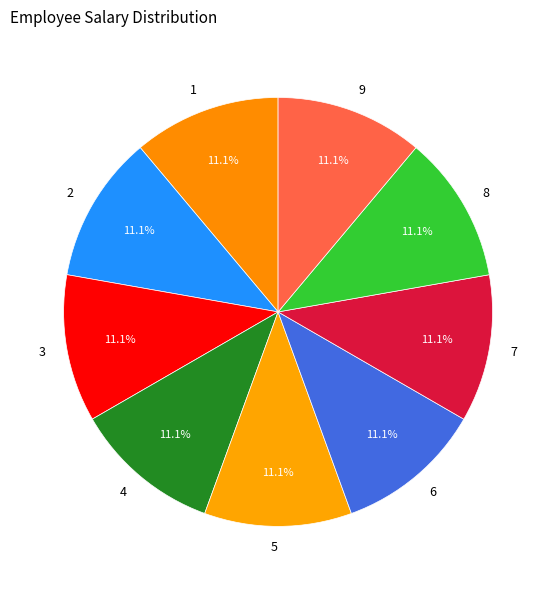

Is it true that 6 is 11% of the pie?

True